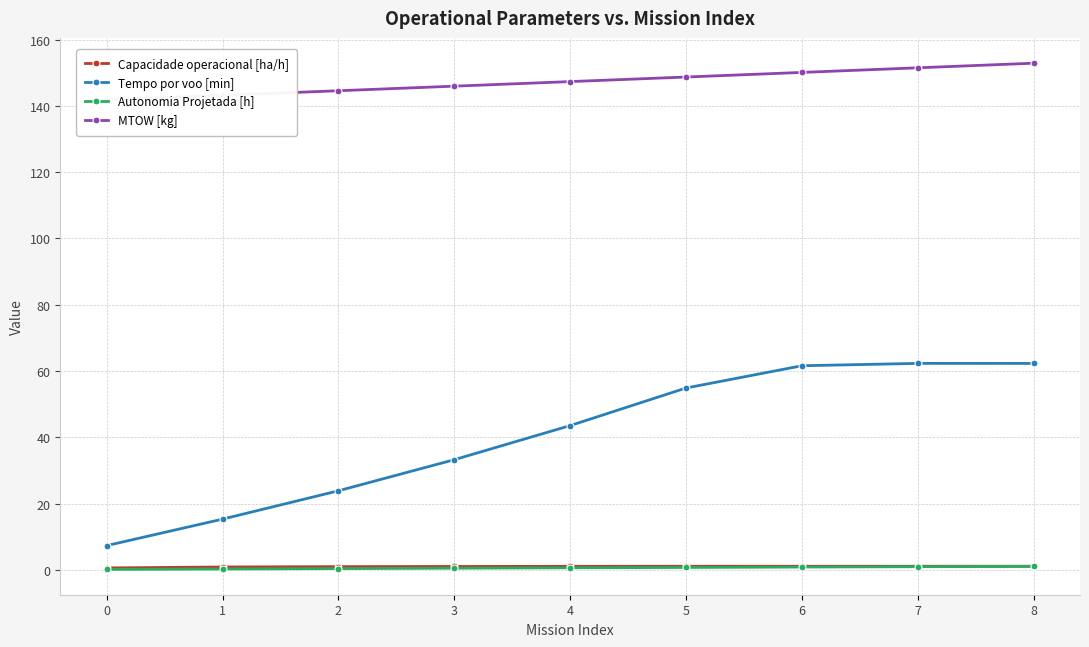

What is the sum of the Tempo por voo [min] values at 6 and 5?

116.4